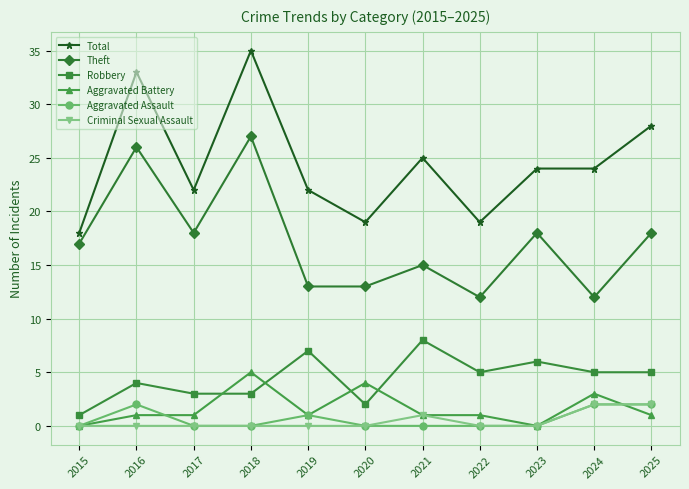

Is the value of Robbery at 2023 greater than the value of Total at 2023?

No